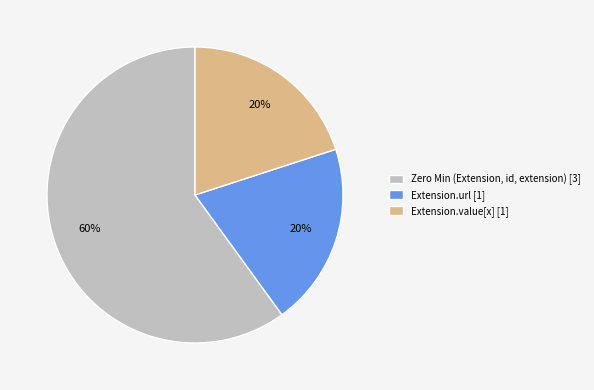

Is there a majority slice in this chart?

Yes